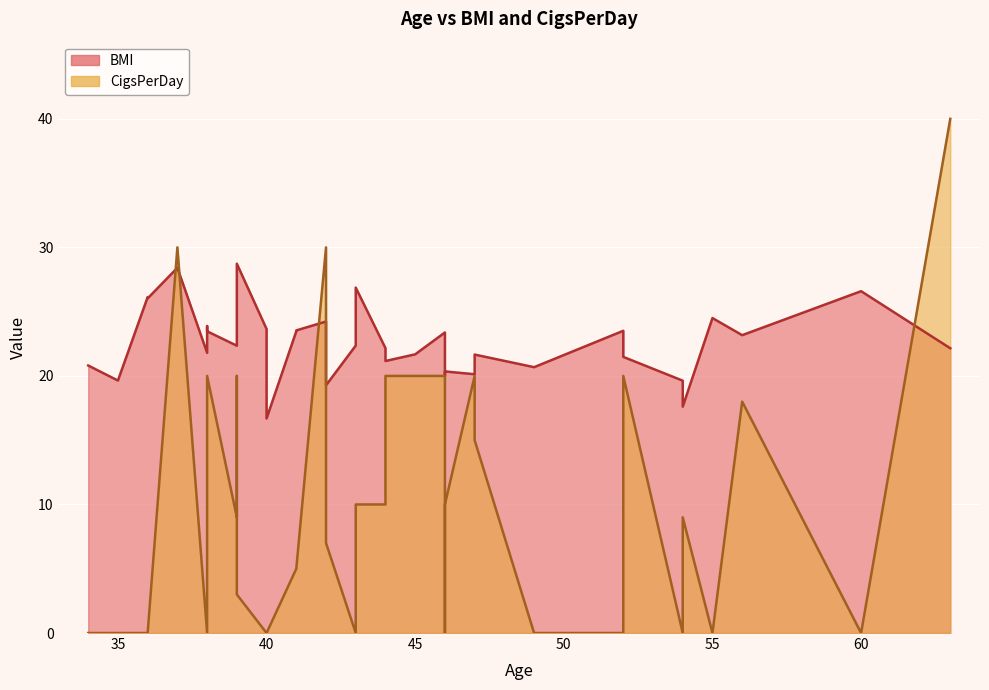

At which label does CigsPerDay reach its peak?

63